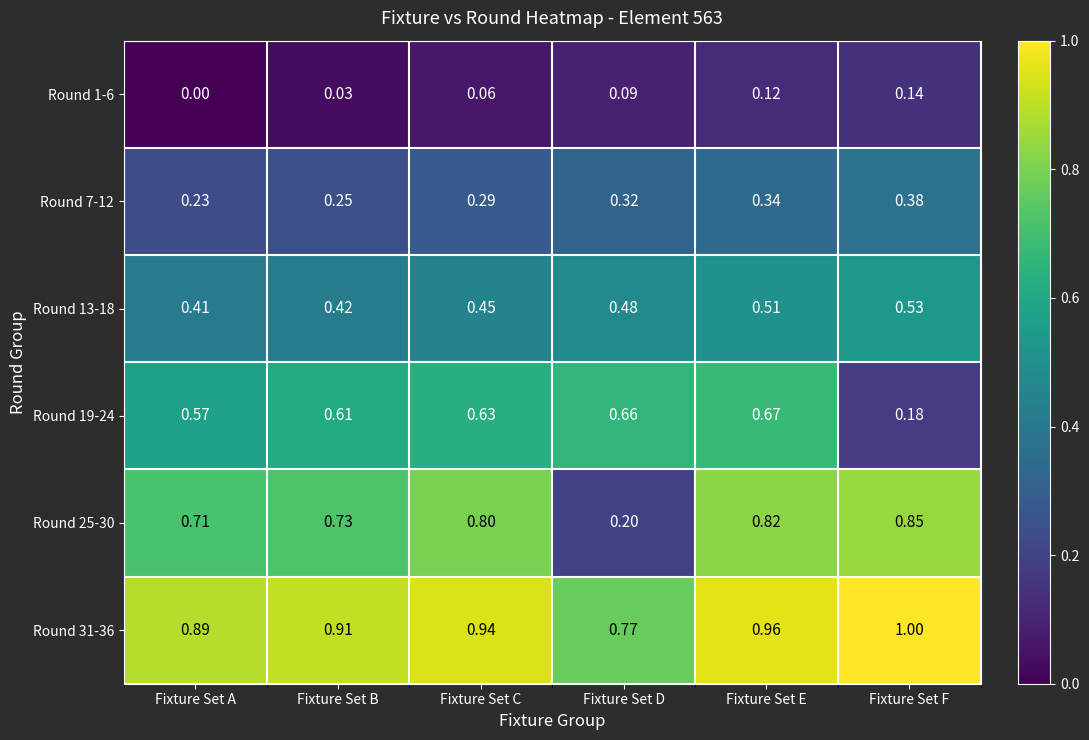

Rank the categories by Round 13-18 value from lowest to highest.

Fixture Set A, Fixture Set B, Fixture Set C, Fixture Set D, Fixture Set E, Fixture Set F